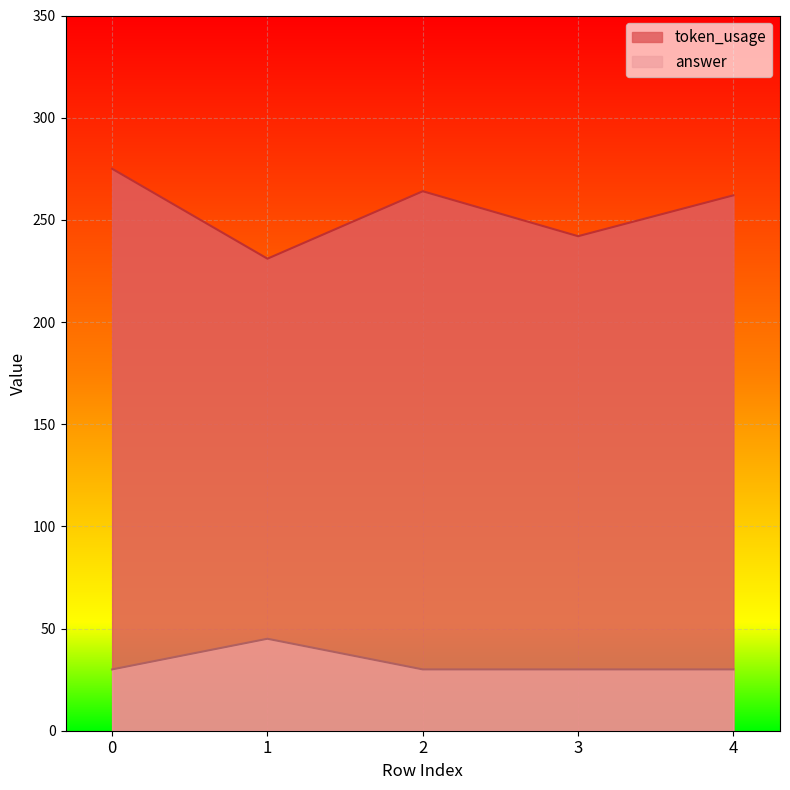

What is the highest value of the answer series?

45